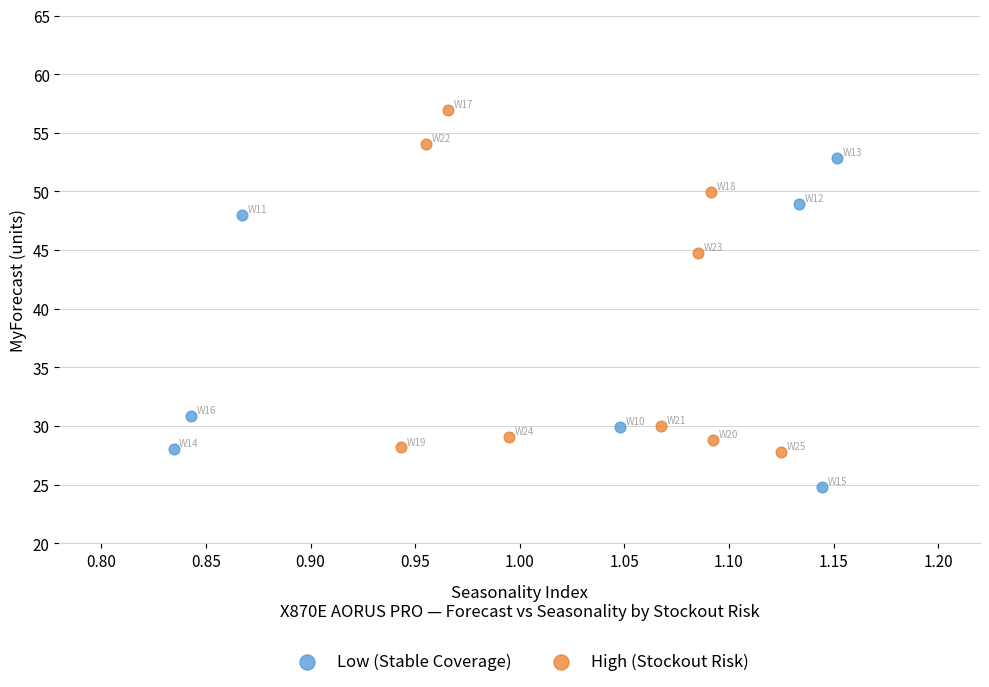

Which series reaches the minimum Y coordinate?

Low (Stable Coverage)